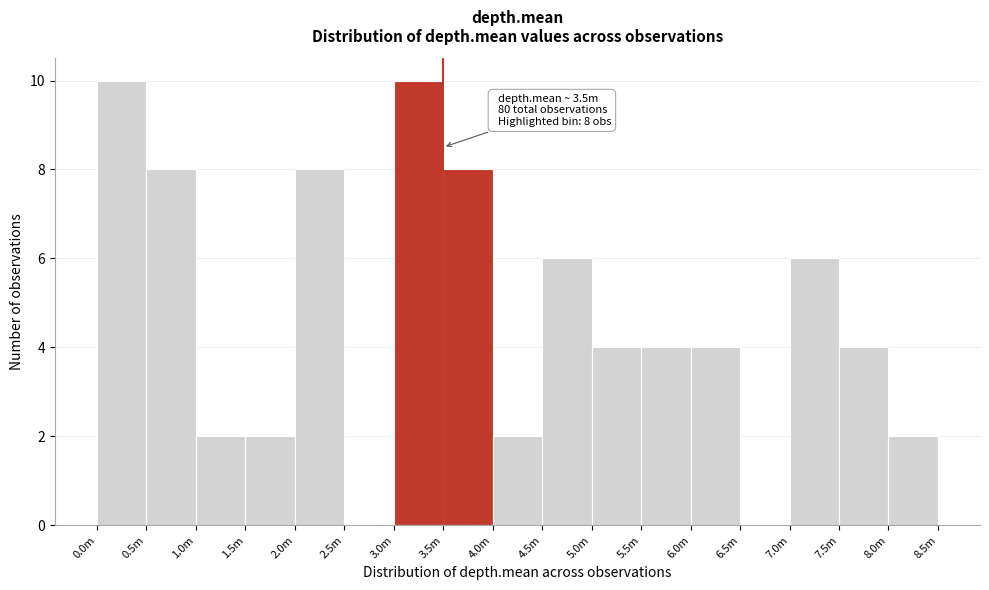

Reading left to right, extract all data points from this chart.

0.0m=10	0.5m=8	1.0m=2	1.5m=2	2.0m=8	2.5m=0	3.0m=10	3.5m=8	4.0m=2	4.5m=6	5.0m=4	5.5m=4	6.0m=4	6.5m=0	7.0m=6	7.5m=4	8.0m=2